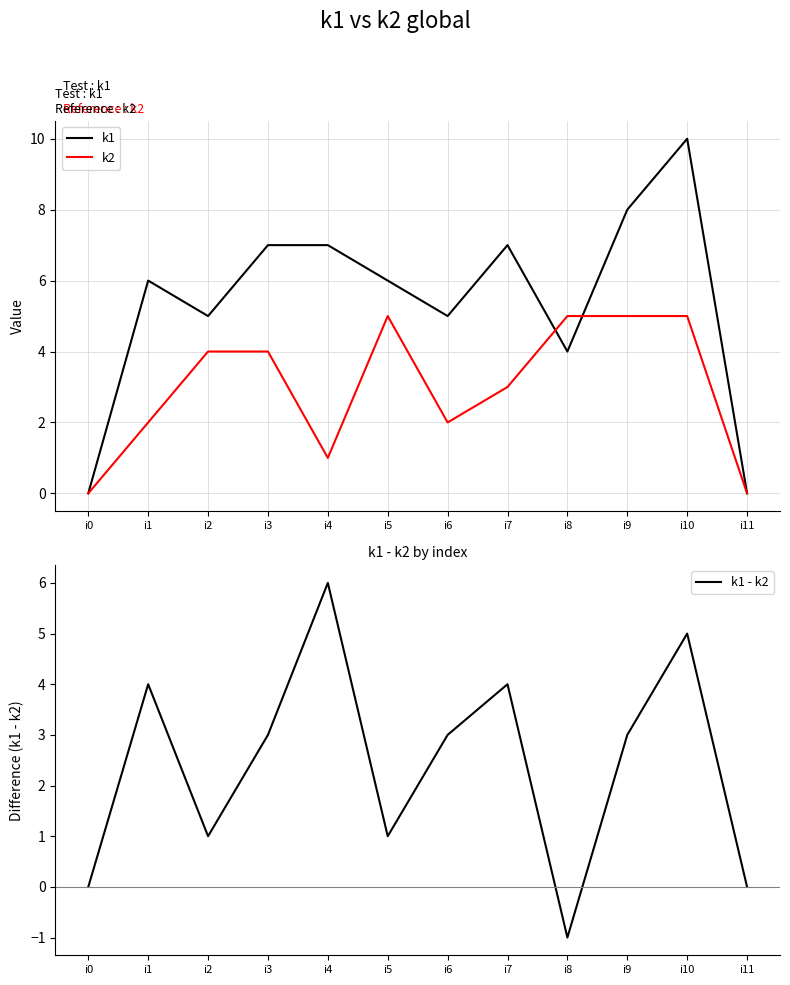

Reading right to left, transcribe all the data shown in this chart.

k1: 0	10	8	4	7	5	6	7	7	5	6	0
k2: 0	5	5	5	3	2	5	1	4	4	2	0
k1 - k2: 0	5	3	-1	4	3	1	6	3	1	4	0